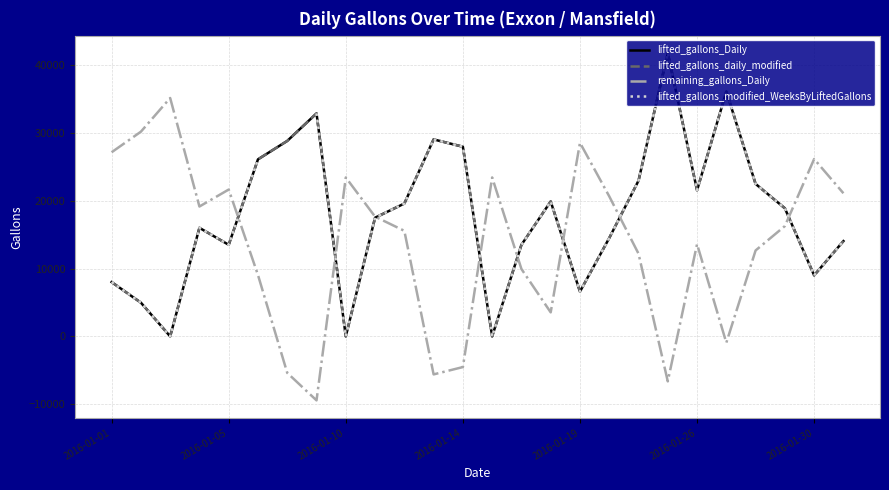

In lifted_gallons_daily_modified, how many points are lower than both neighbors (excluding endpoints)?

7